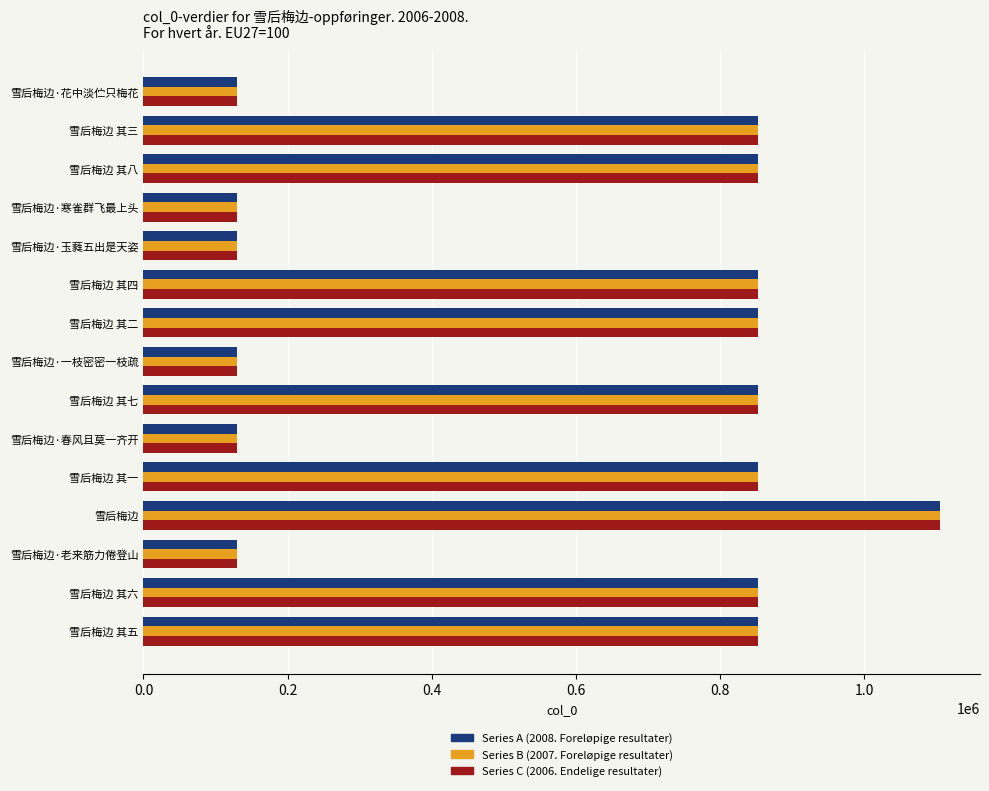

What is the maximum value shown in the chart?

1105327